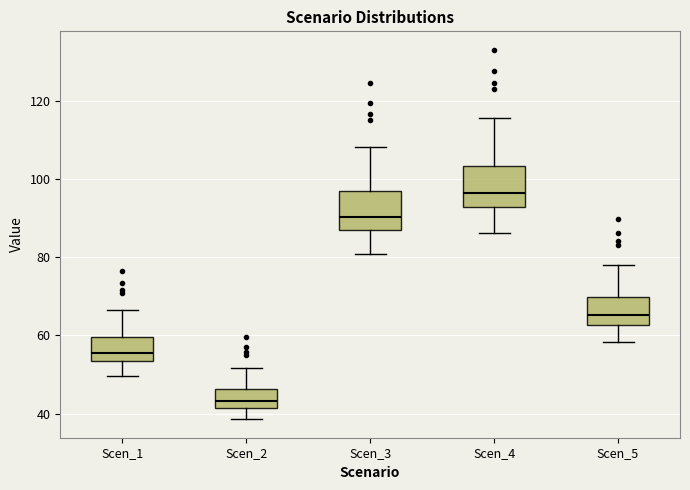

Where is the lower edge of the box for Scen_1 on the y-axis? The values are not printed on the chart, so give them approximately, as read against the axis.

54